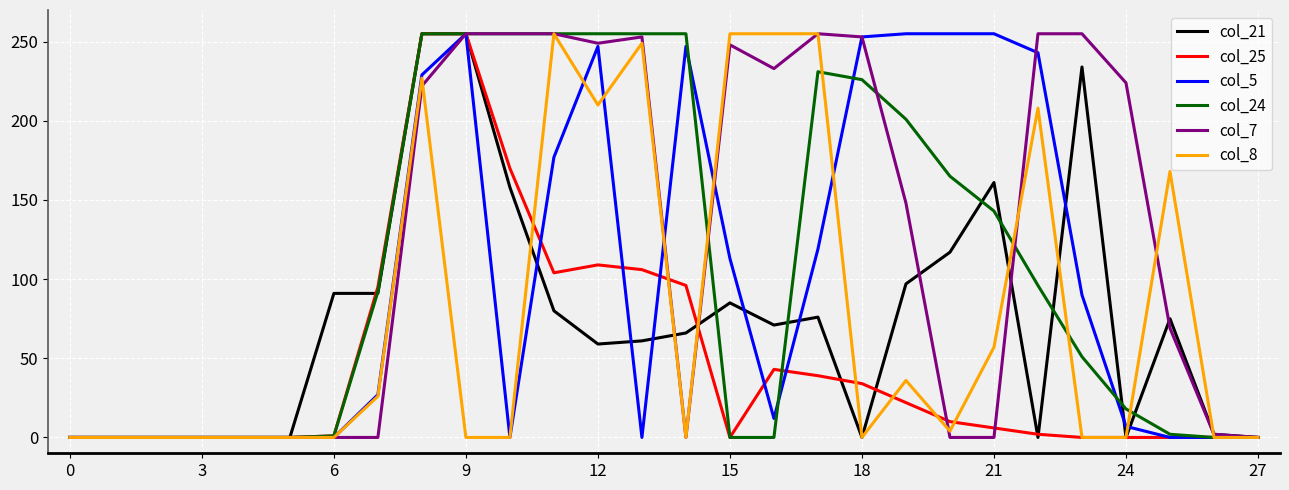

Is it true that col_24 equals -123 at 15?

False